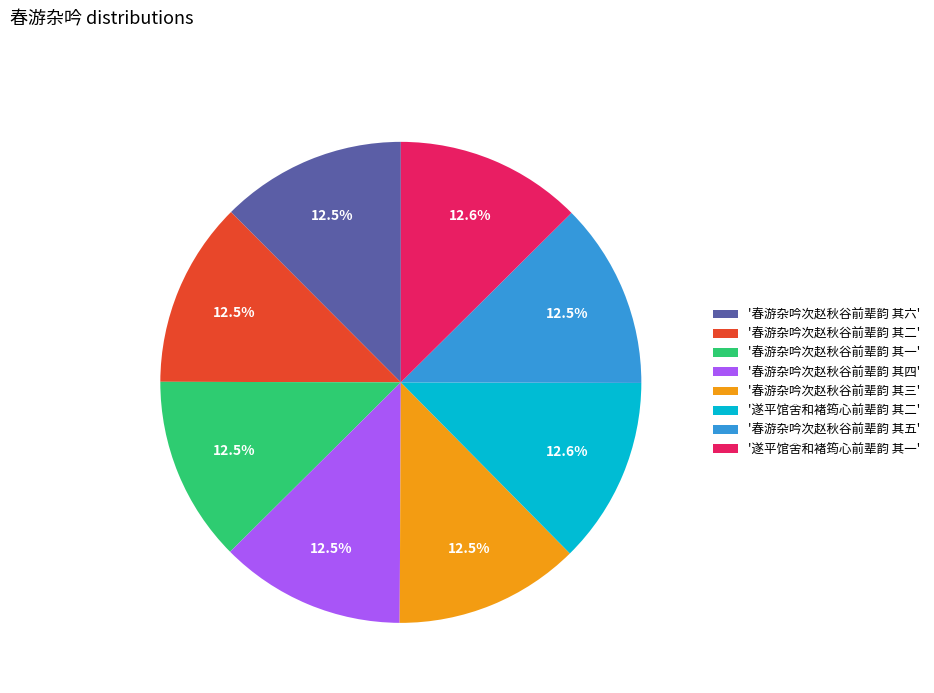

Count the number of slices in the pie.

8